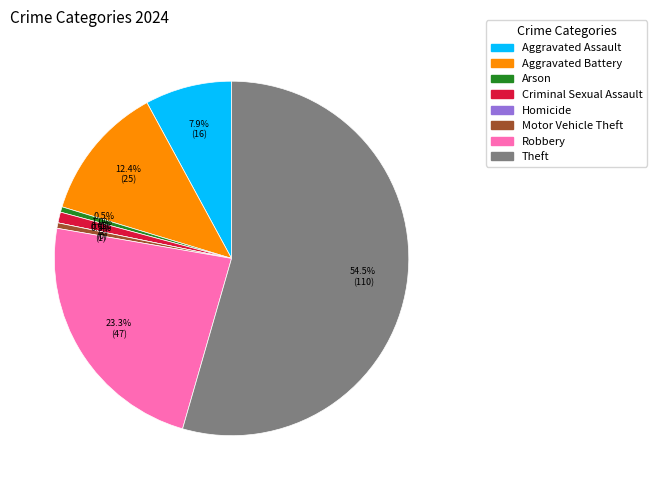

What is the change in value from Aggravated Assault to Homicide?

-16